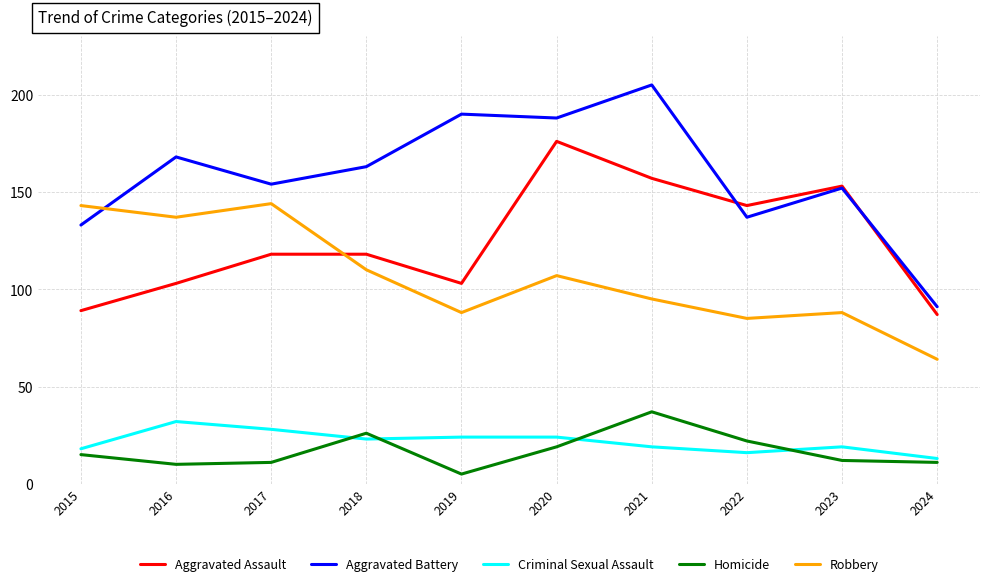

Rank the series by their maximum value, from highest to lowest.

Aggravated Battery, Aggravated Assault, Robbery, Homicide, Criminal Sexual Assault